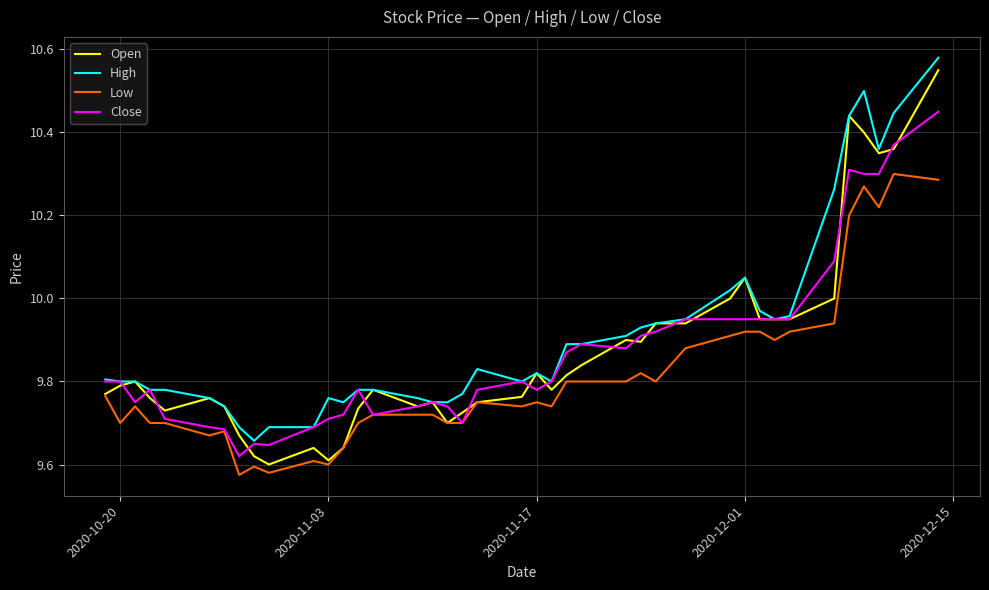

What is the difference between the second highest and second lowest values in the Low series?

0.7